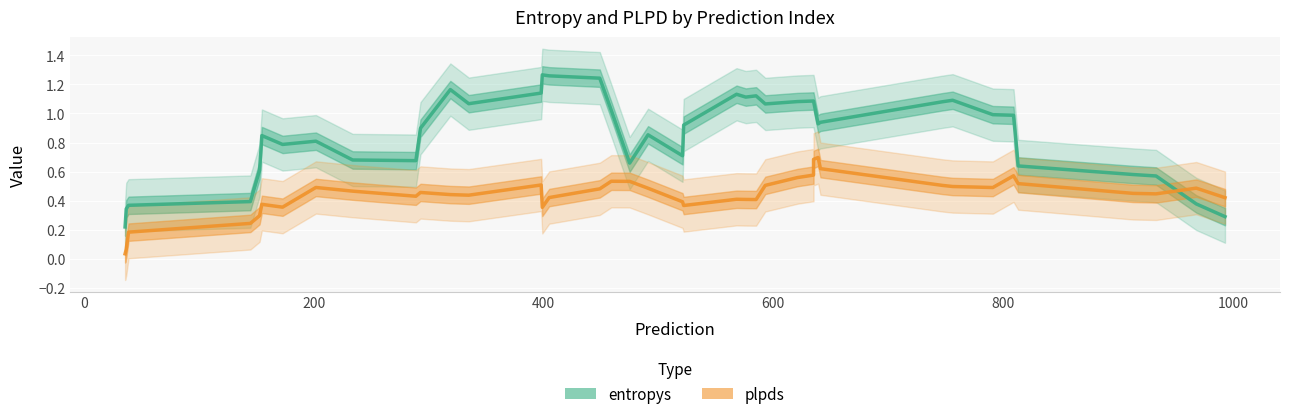

Rank the series by their maximum value, from highest to lowest.

entropys, plpds